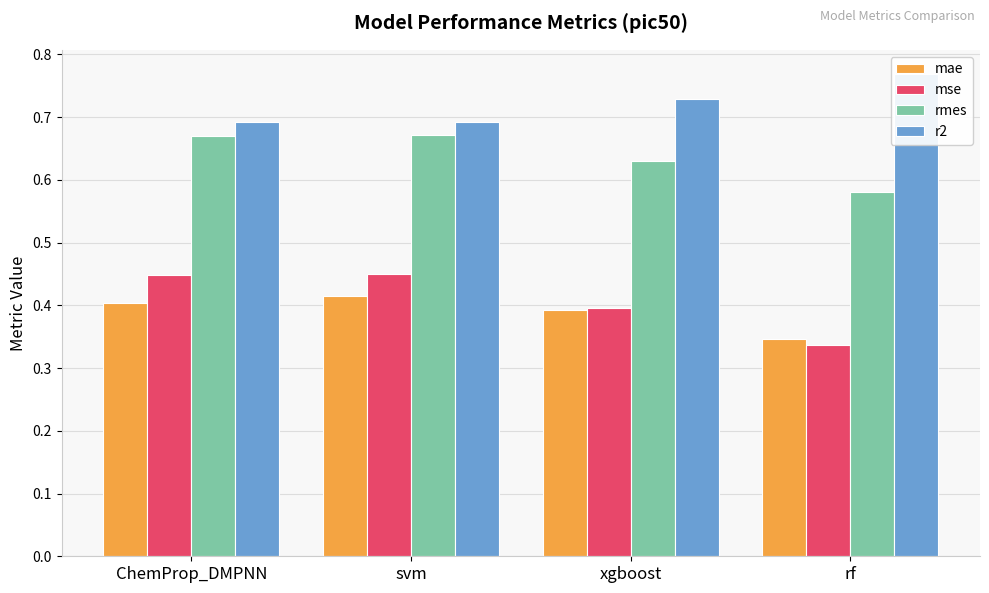

Which series has the largest total across all categories?

r2